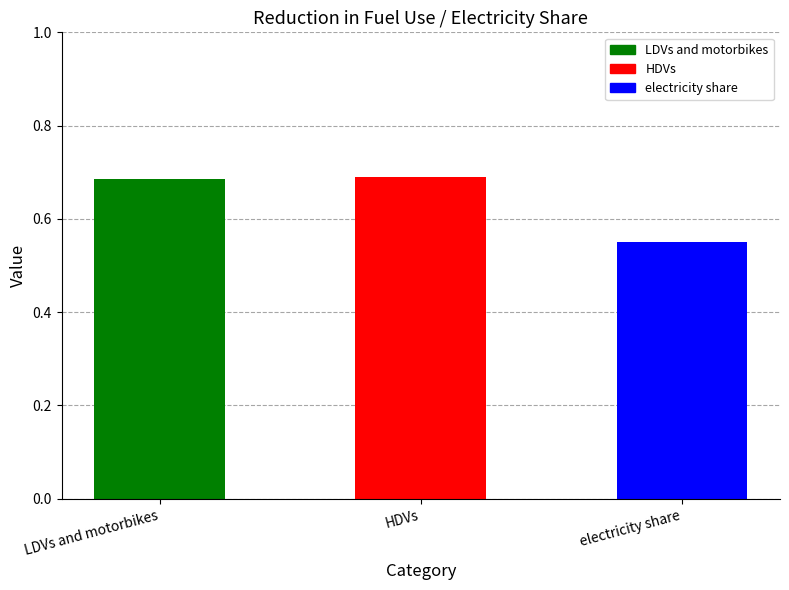

Are the bars grouped side by side (vs. stacked)?

No